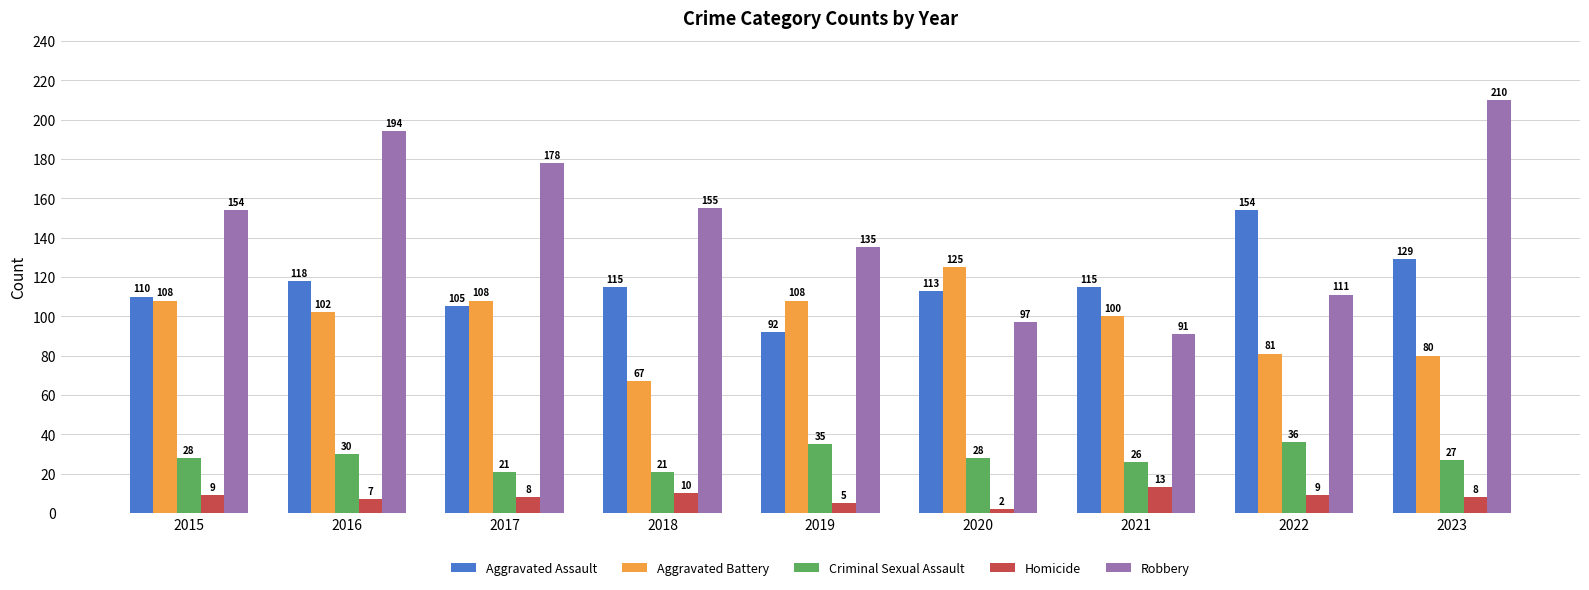

At which label does Homicide first exceed 8?

2015